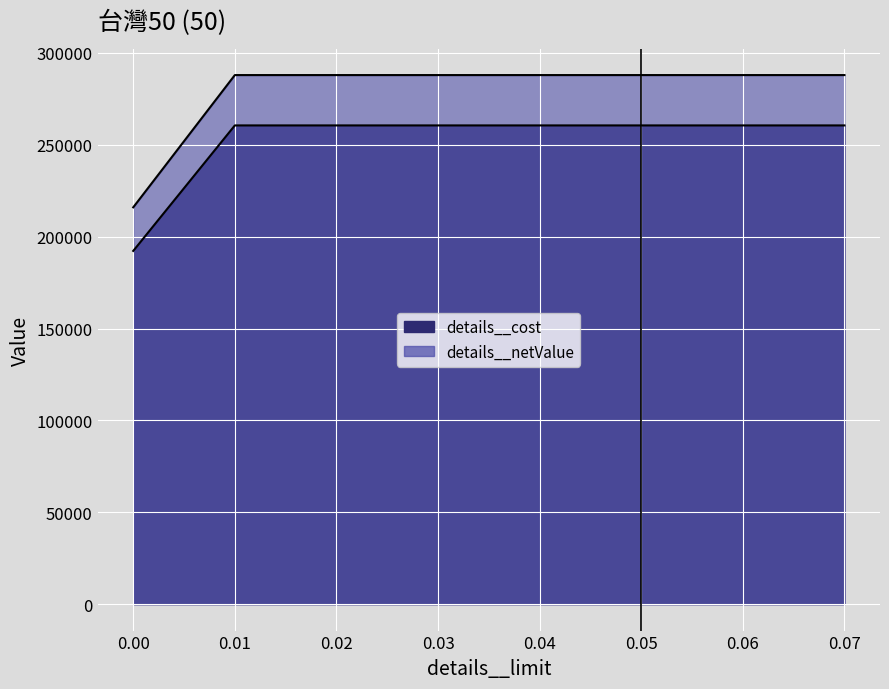

What is the value of the details__netValue point at the 5th from the left?

287920